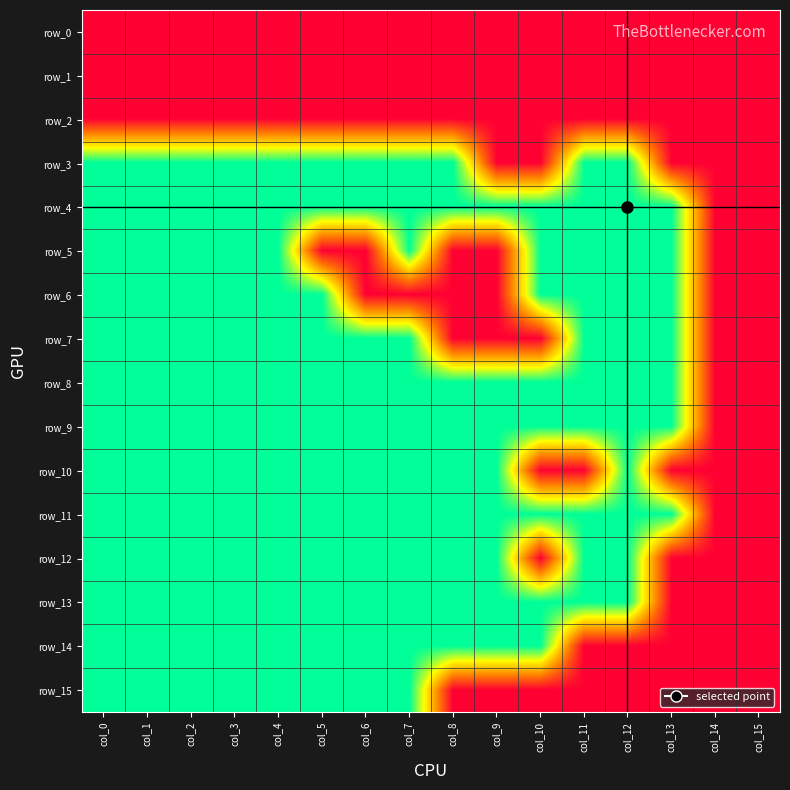

What is the average value of the row_4 series?

1